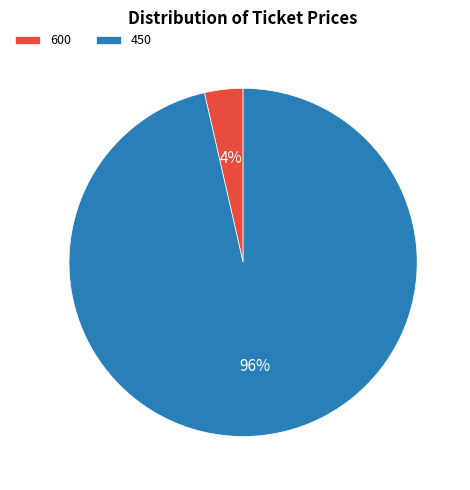

To the nearest percent, what is the average slice percentage?

50%